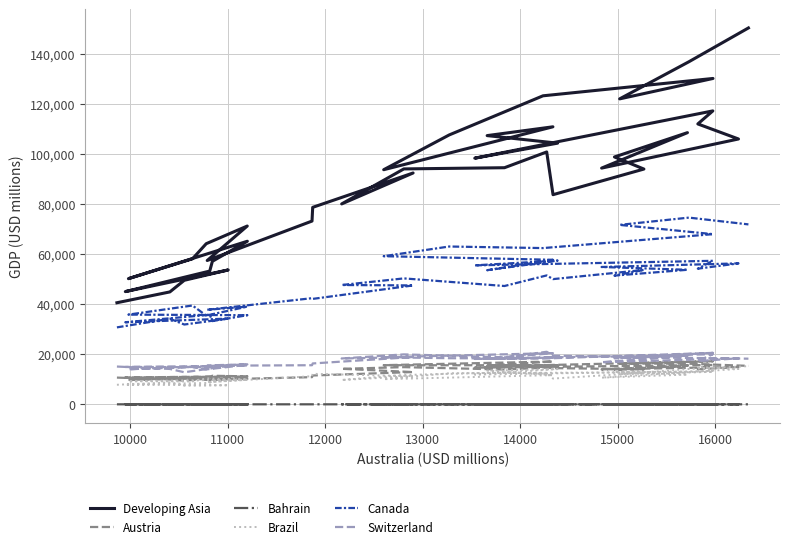

True or false: Brazil and Bahrain intersect in this chart.

False